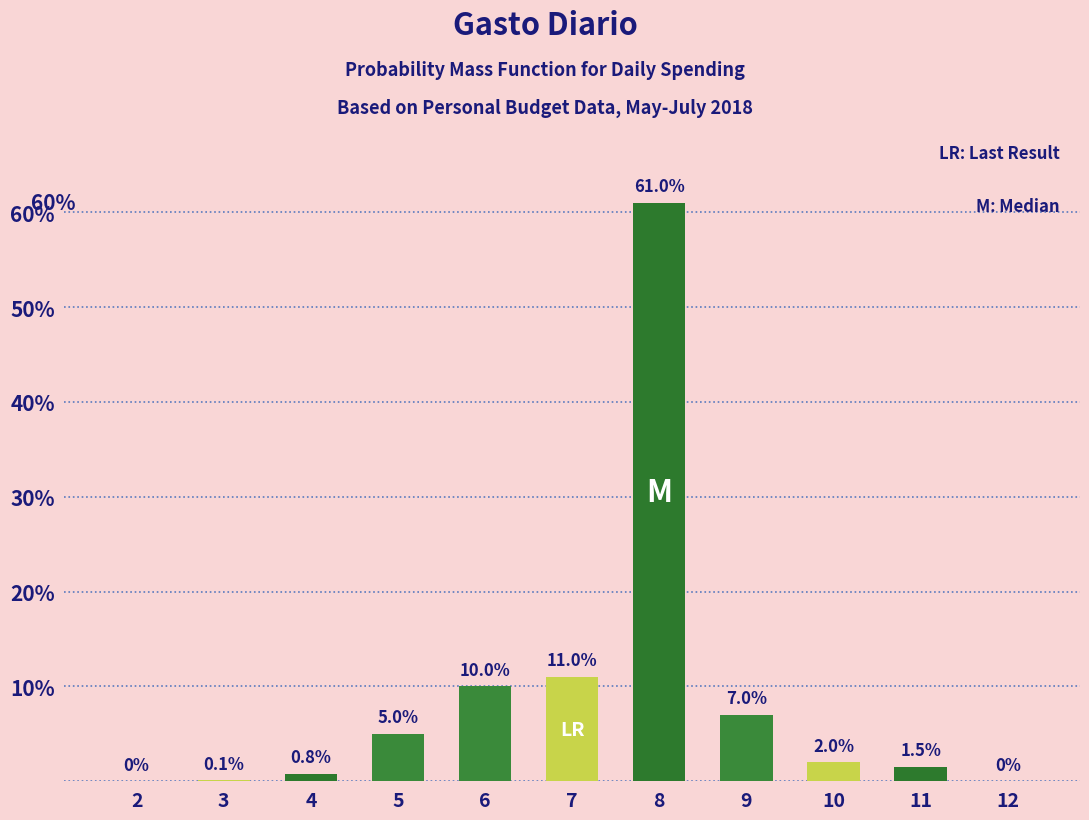

Reading right to left, transcribe all the data shown in this chart.

12=0.0	11=1.5	10=2.0	9=7.0	8=61.0	7=11.0	6=10.0	5=5.0	4=0.8	3=0.1	2=0.0